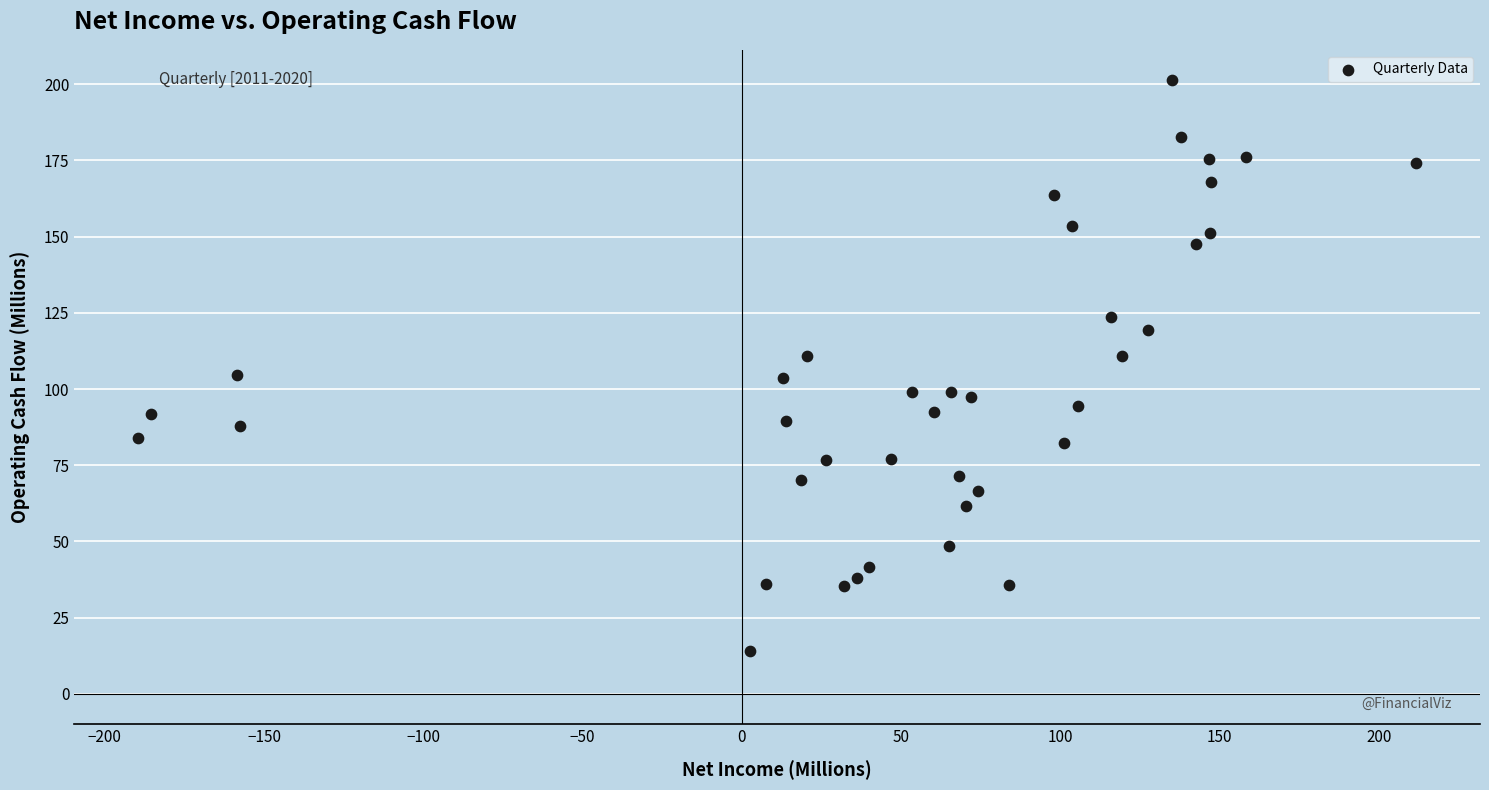

What is the range of X values (max minus min)?

401.3